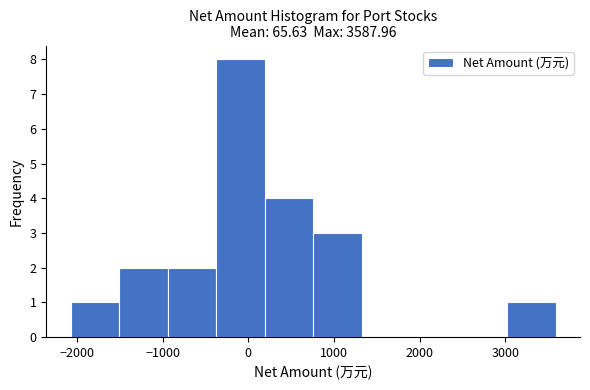

How tall is the bar that spans -1500 to -900 on the x-axis? Neither the bar edges nor the heights are printed on the chart, so give them approximately, as read against the axes.

2